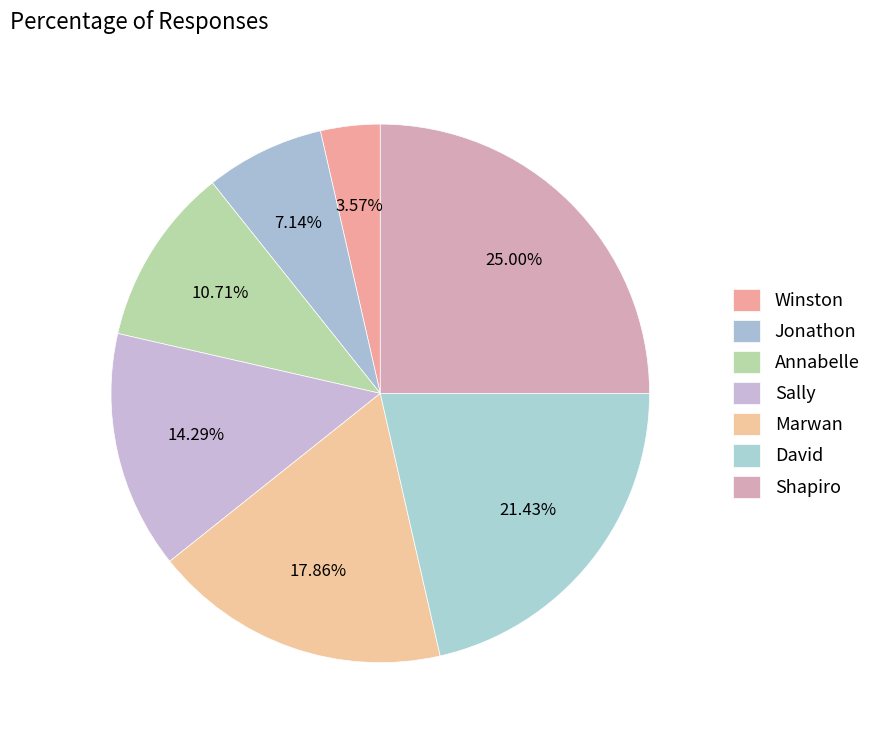

Is Marwan the majority of the pie?

No